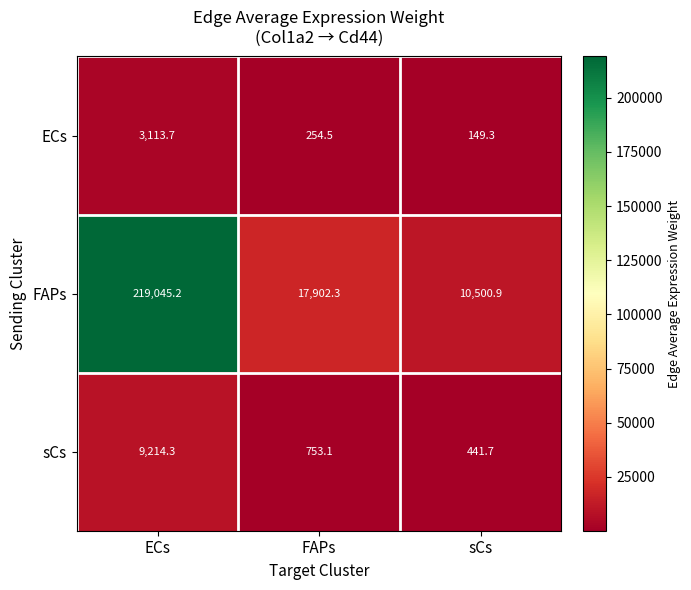

What is the total value across all series at sCs?

11091.9